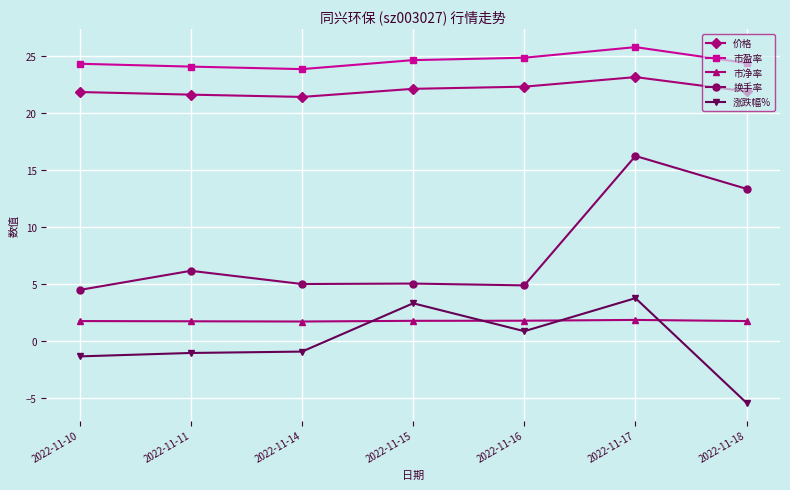

What are all the series names shown in the legend?

价格, 市盈率, 市净率, 换手率, 涨跌幅%